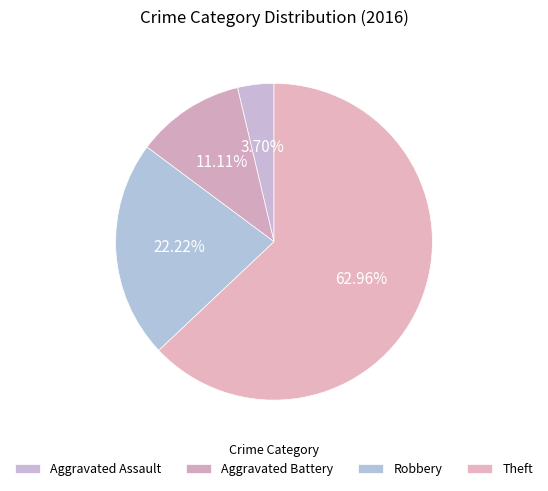

To the nearest percent, what portion does Theft represent?

63%